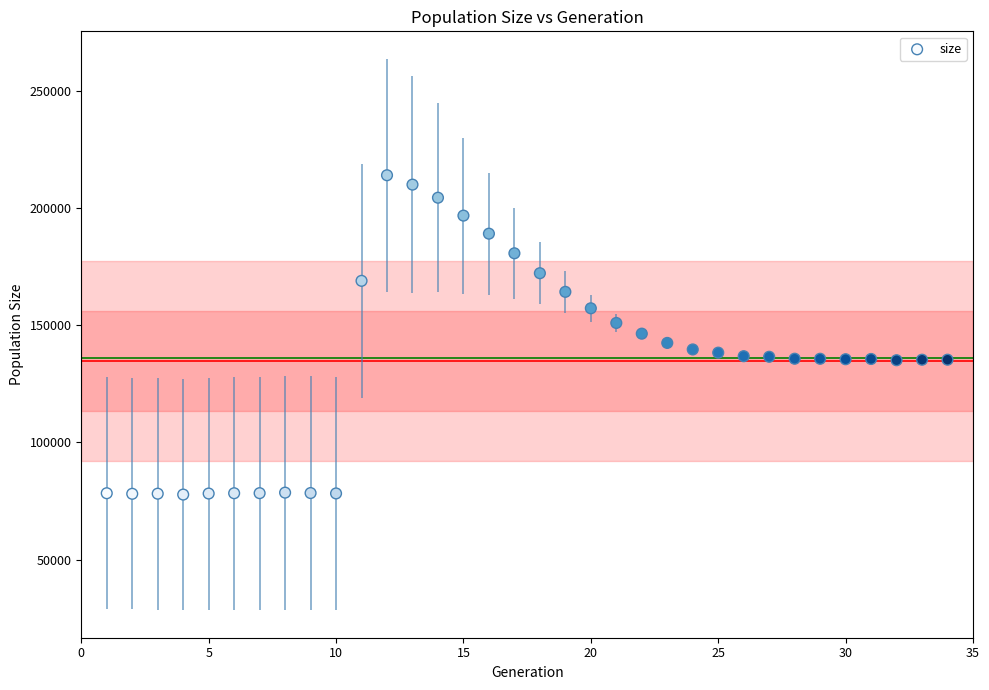

What is the range of X values (max minus min)?

33